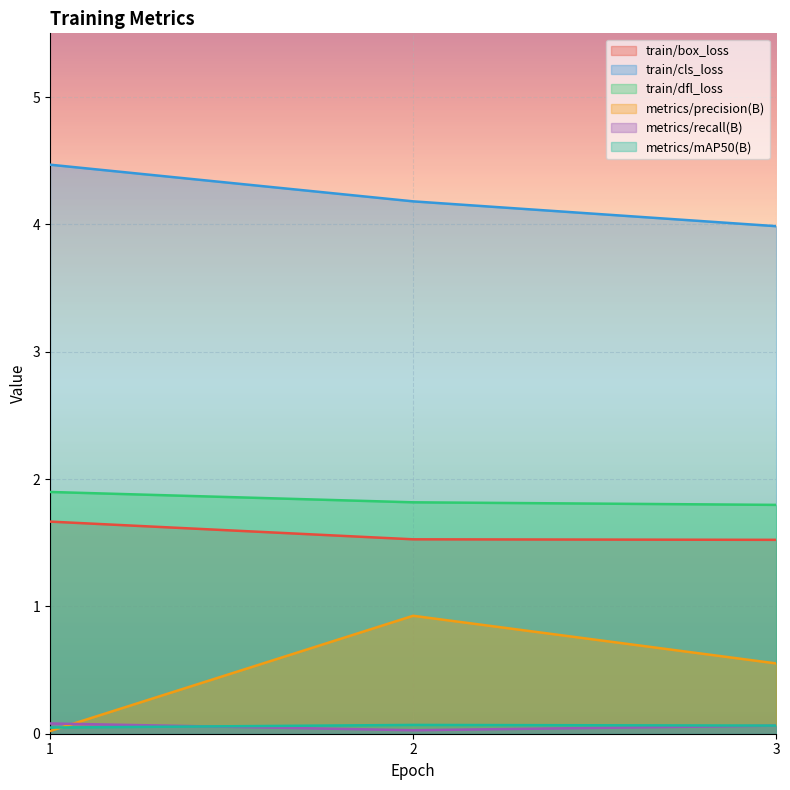

What is the sum of the metrics/mAP50(B) values at 1 and 3?

0.1